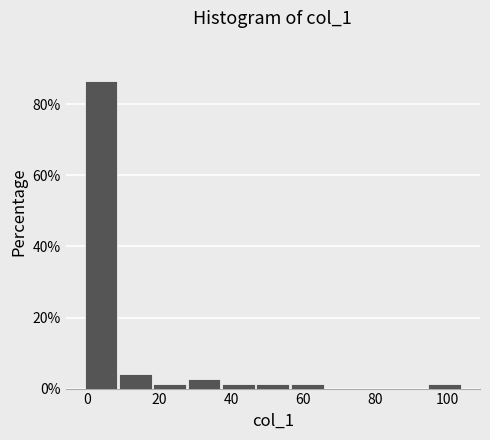

Reading left to right, list every bar in this chart as the range it spans on the x-axis followed by its height. Neither the bar edges nor the heights are printed on the chart, so give them approximately, as read against the axes.

0 to 8: 86
8 to 18: 4
18 to 28: under 2
28 to 38: 2
38 to 46: under 2
46 to 56: under 2
56 to 66: under 2
66 to 76: 0
76 to 84: 0
84 to 94: 0
94 to 104: under 2